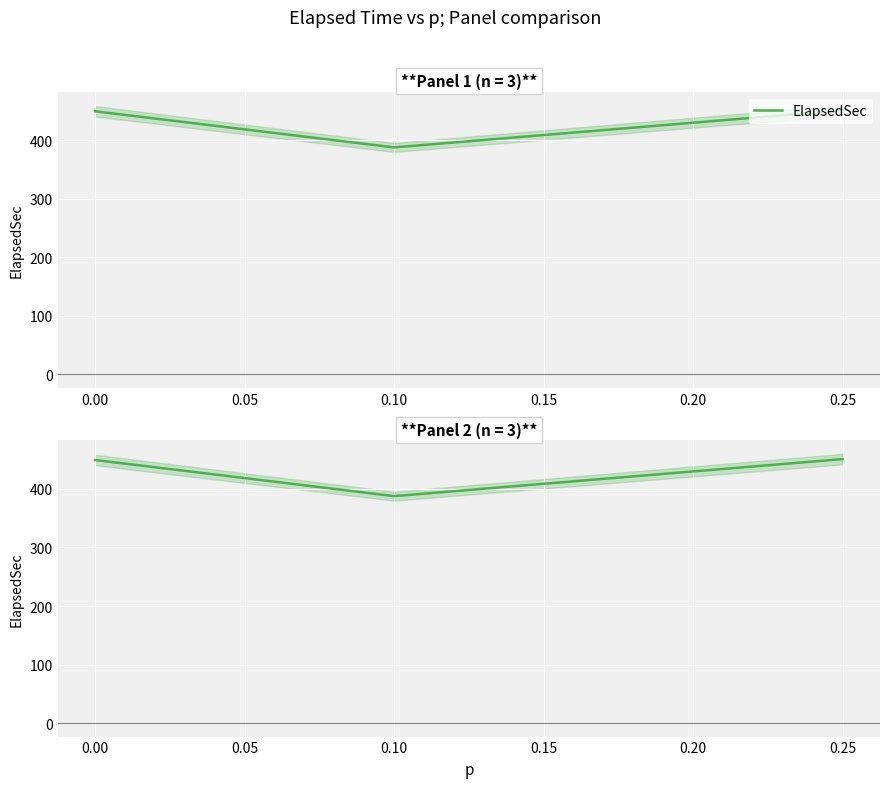

What is the minimum value shown in the chart?

387.6